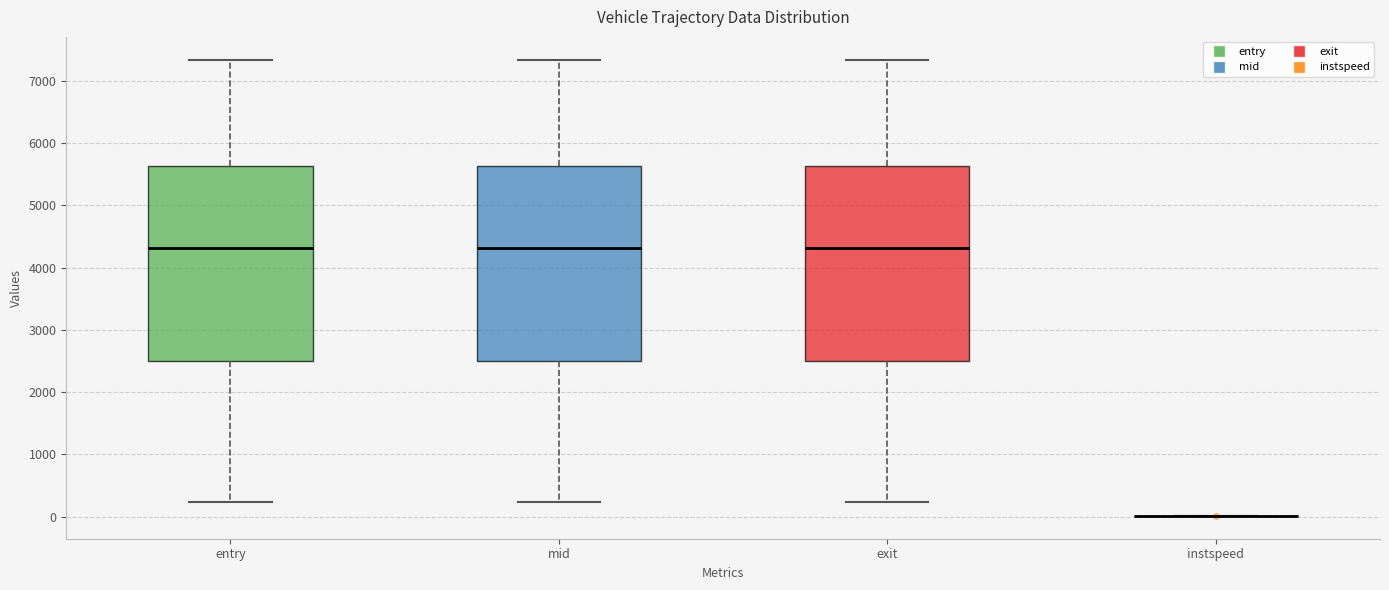

Reading left to right, transcribe this box plot: for each box, give where its median line is, the range the box spans, and where its two whiskers end, as read against the y-axis. The values are not printed on the chart, so give them approximately, as read against the axis.

entry: median 4300, box 2500 to 5600, whiskers 200 to 7300
mid: median 4300, box 2500 to 5600, whiskers 200 to 7300
exit: median 4300, box 2500 to 5600, whiskers 200 to 7300
instspeed: box collapsed to a line at 0, whiskers 0 to 0